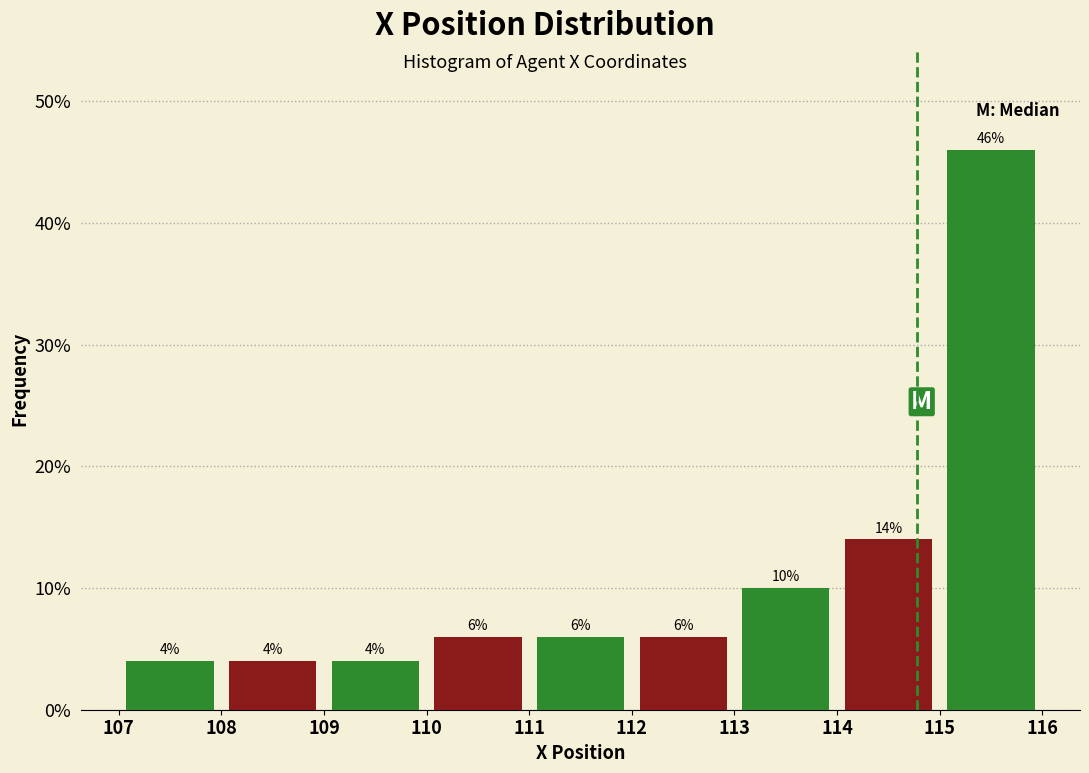

What is the height of the bar covering 114 to 115 on the x-axis?

14